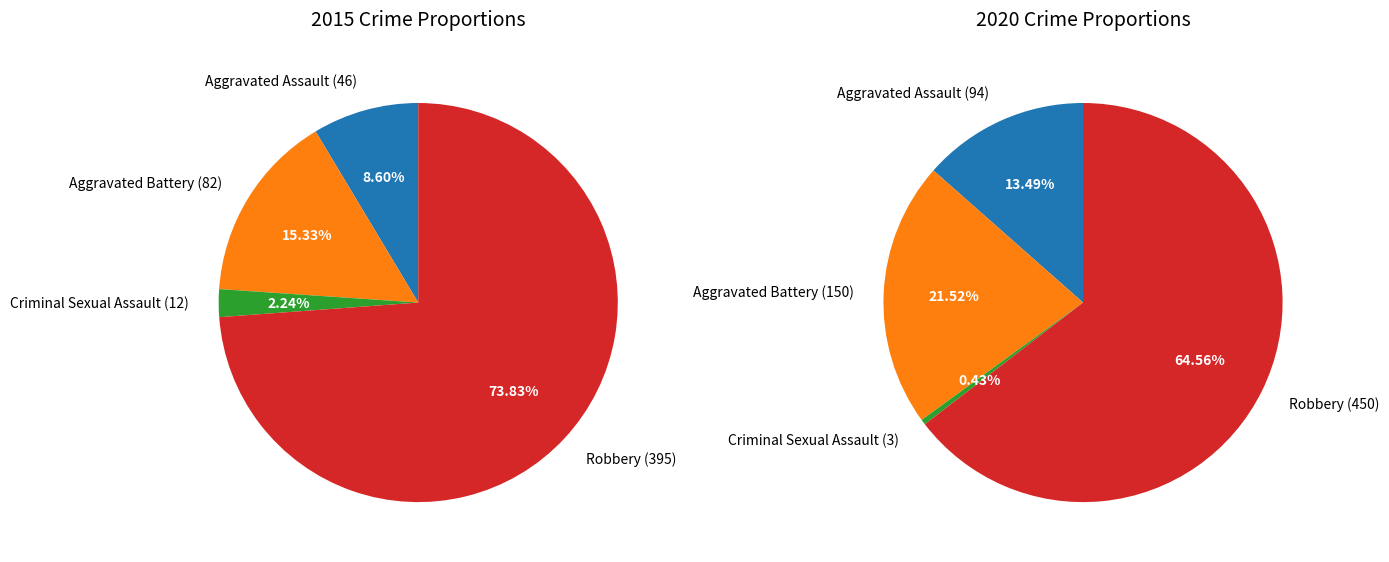

What is the majority slice?

Robbery